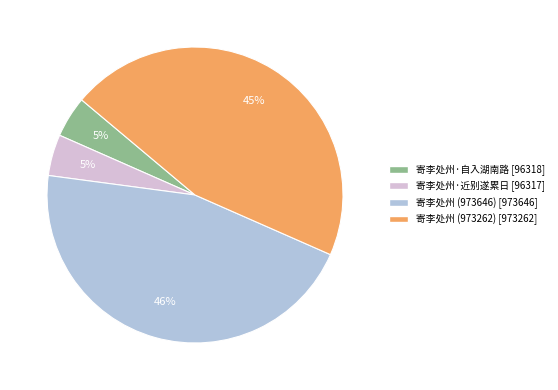

What is the ratio of the value at 寄李处州 (973646) to the value at 寄李处州 (973262)?

1.0